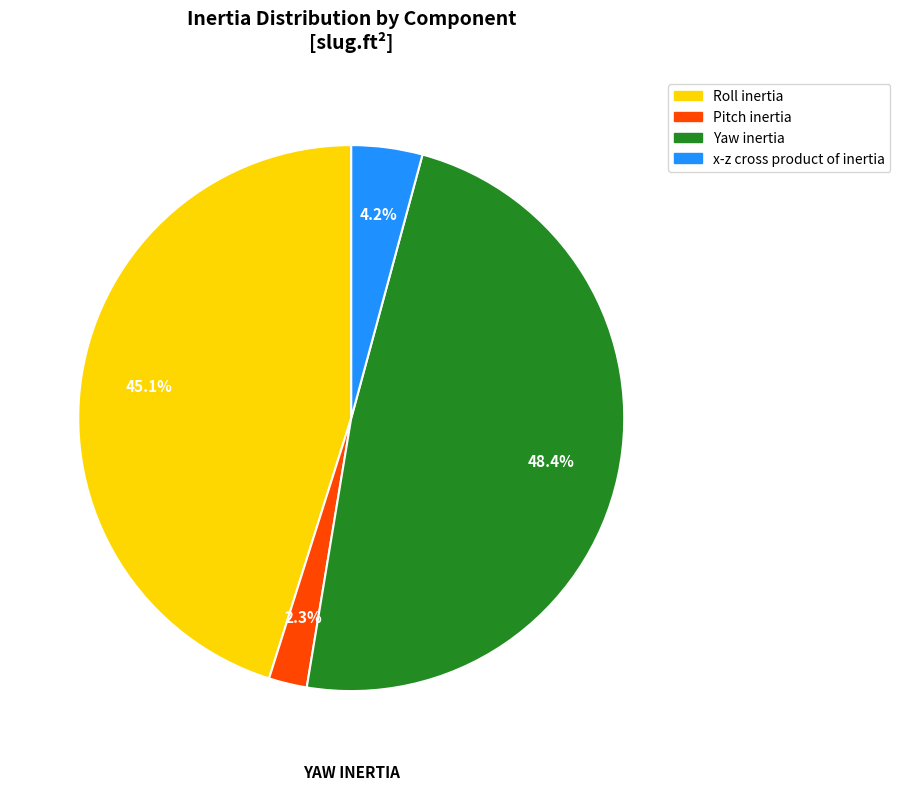

What percentage is the x-z cross product of inertia slice, to the nearest percent?

4%